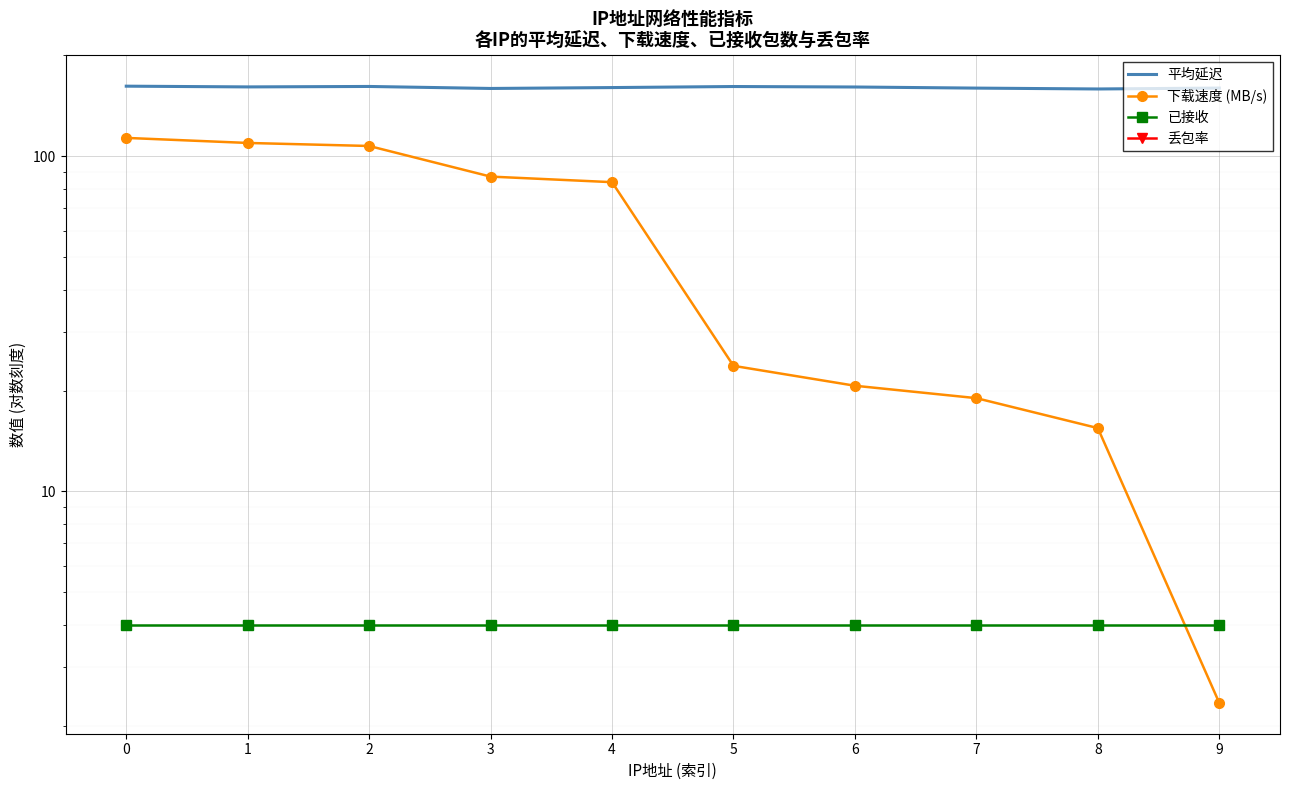

True or false: 平均延迟 has a value of 159.8 at 7.

True